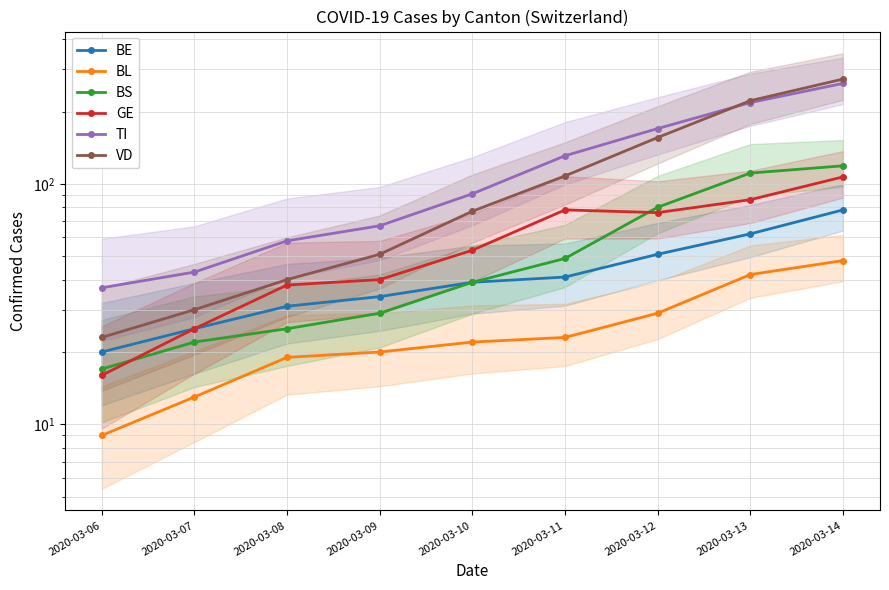

How many series are shown in this chart?

6